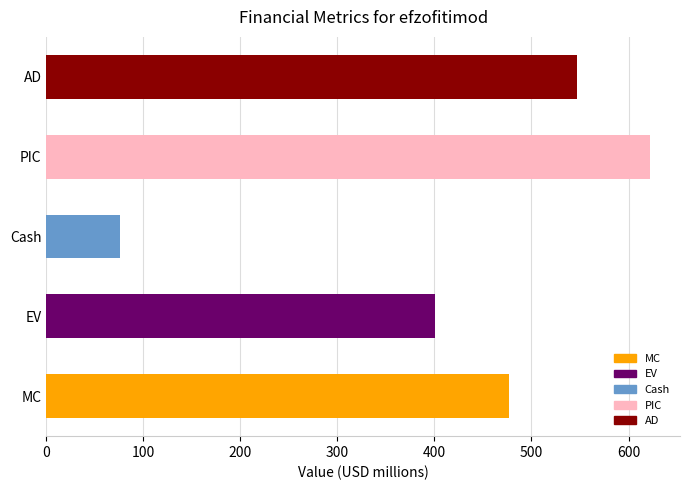

At which label is the value closest to 349?

EV